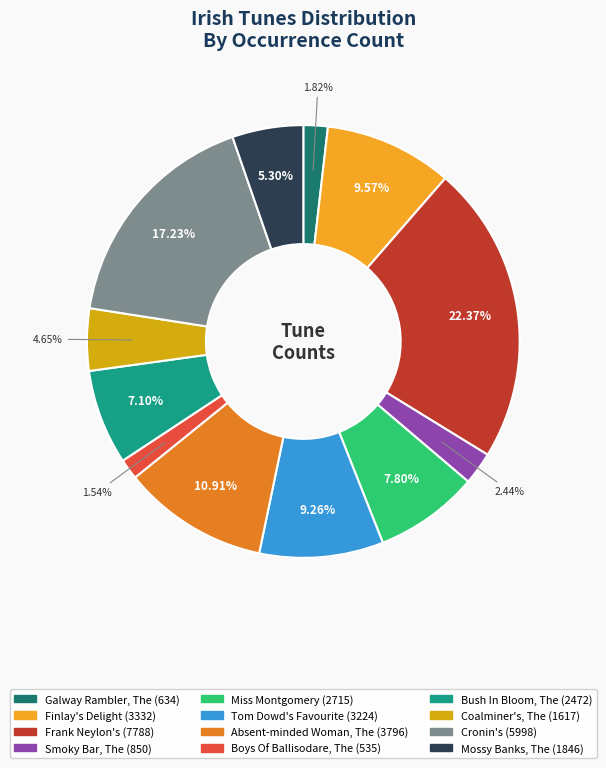

What percentage is the Coalminer's, The slice, to the nearest percent?

5%